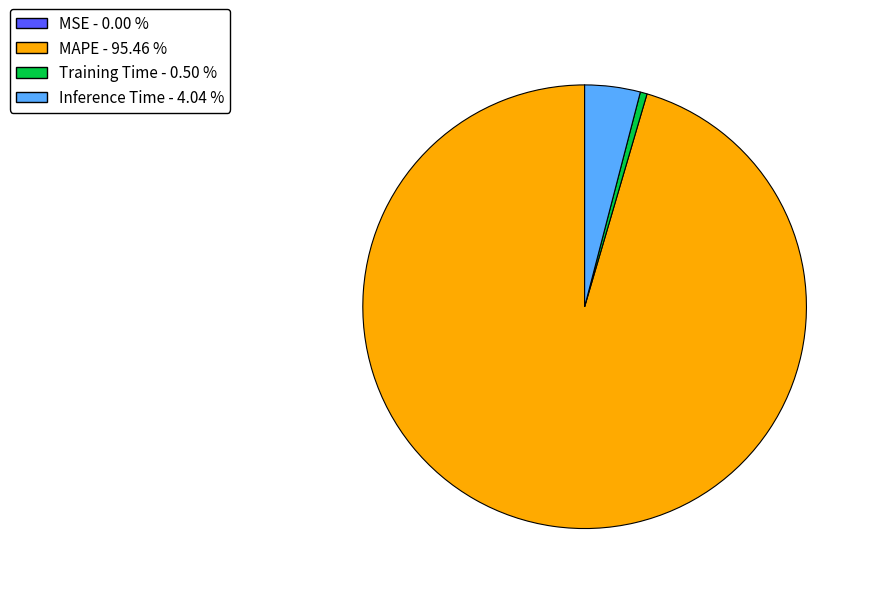

Is there any slice that represents more than half of the pie?

Yes